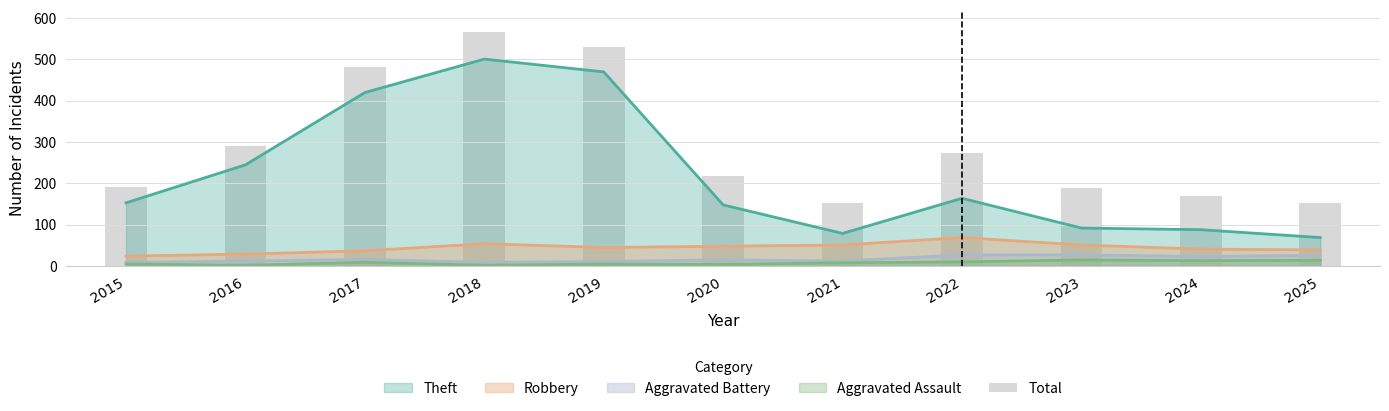

What is the value of the 2nd bar from the left?

290